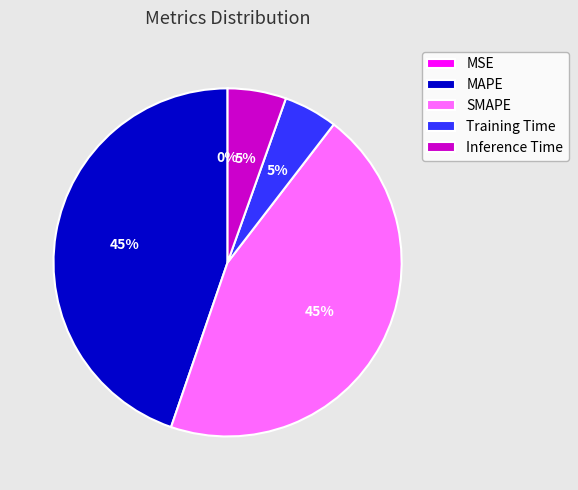

Which has a higher value, Inference Time or SMAPE?

SMAPE